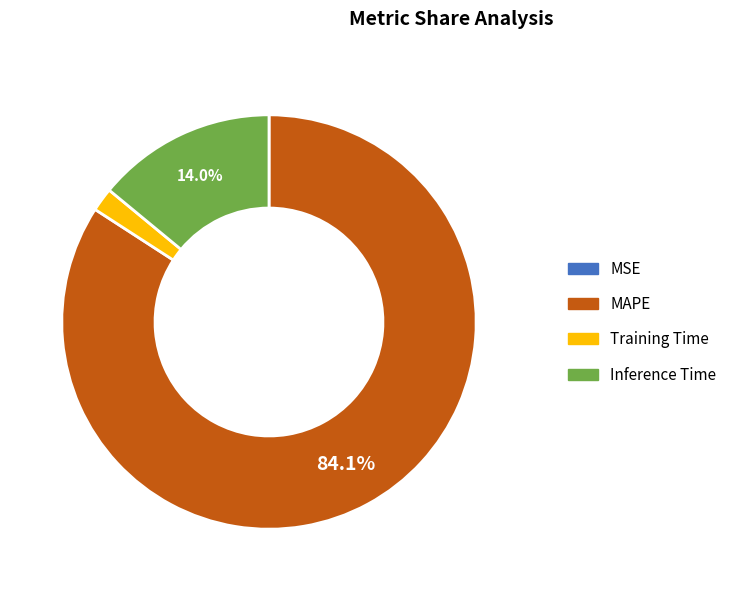

What percentage is NOT represented by Inference Time?

86.0%